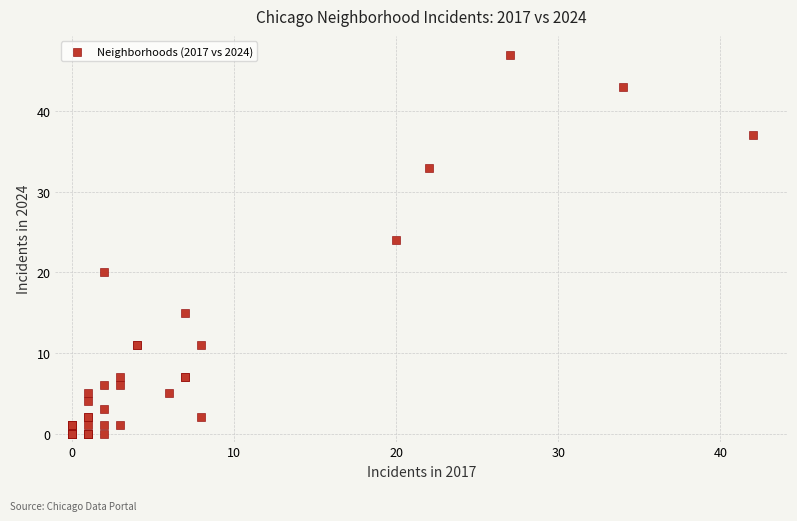

What Y value in the scatter plot is closest to 23?

24